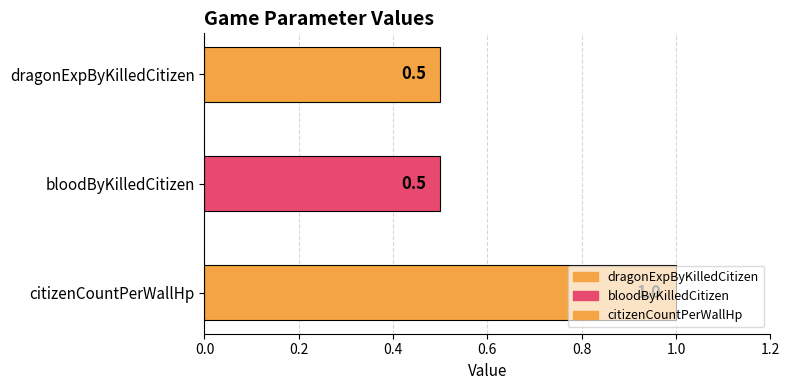

At which label is the value closest to 0?

dragonExpByKilledCitizen